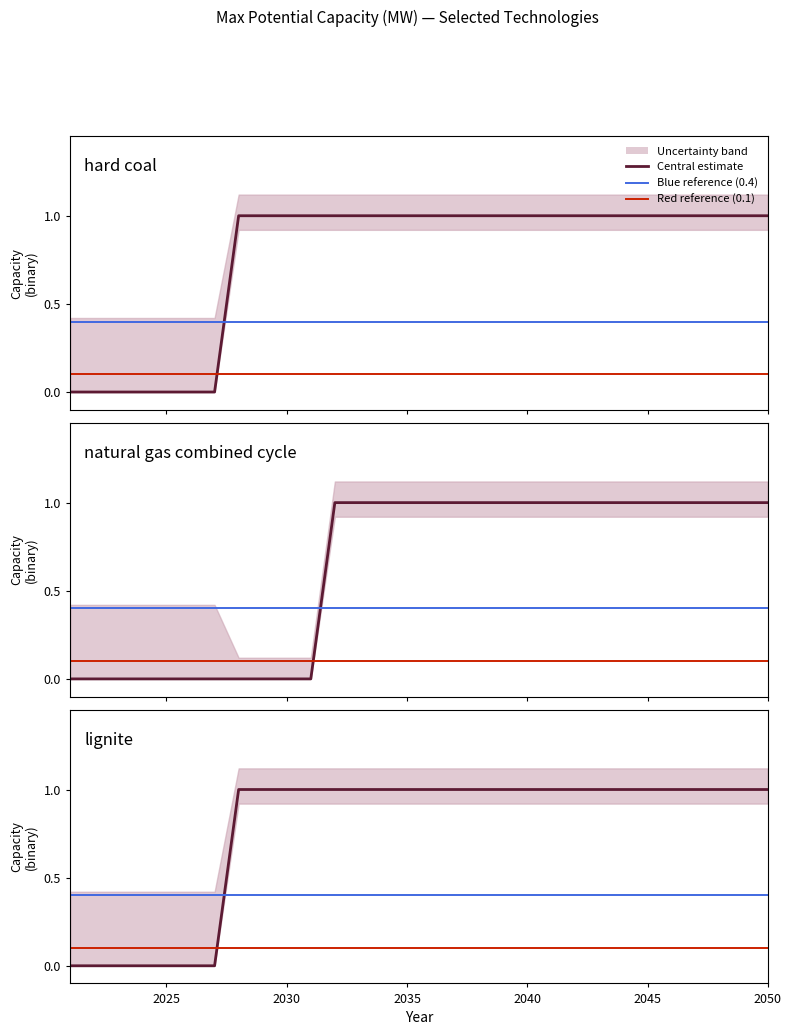

Does the chart have visible grid lines?

No